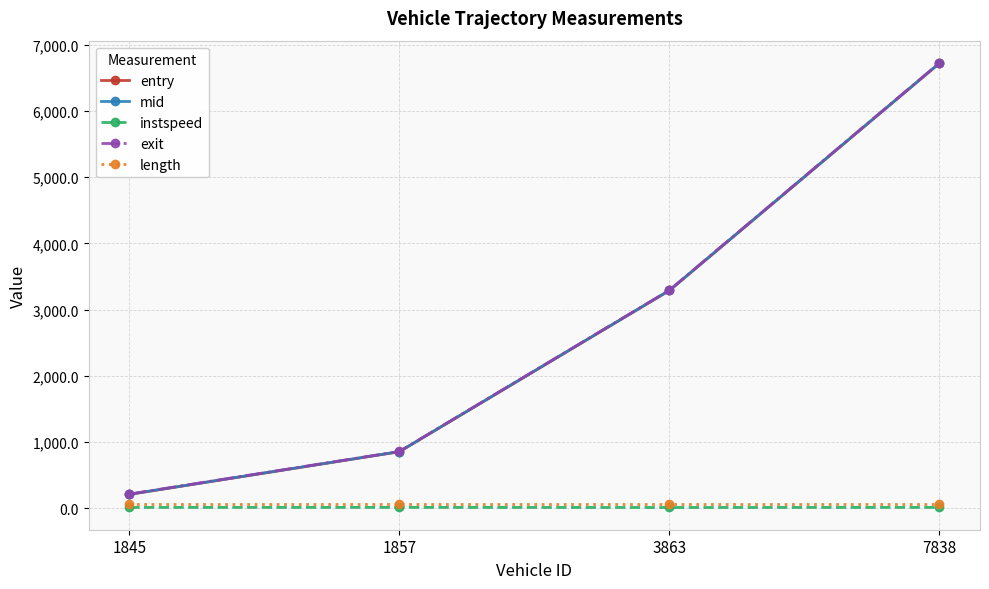

How many lines are shown in the chart?

5